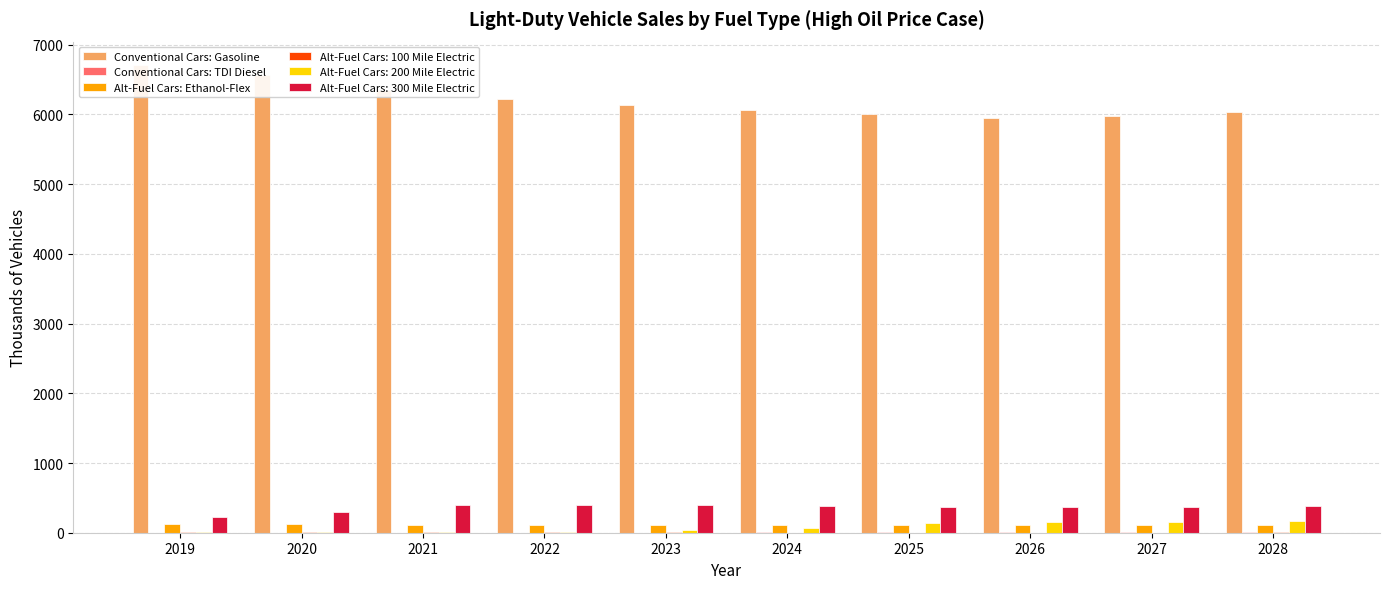

What is the difference between the highest and lowest values at 2023?

6134.0